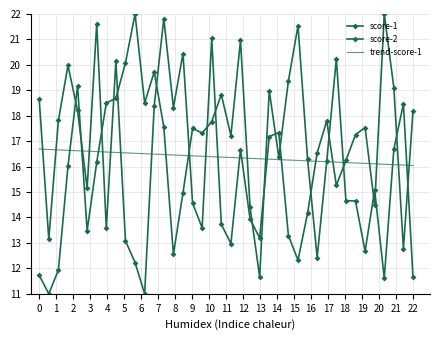

The score-2 series shows 24.2 at 1. True or false?

False